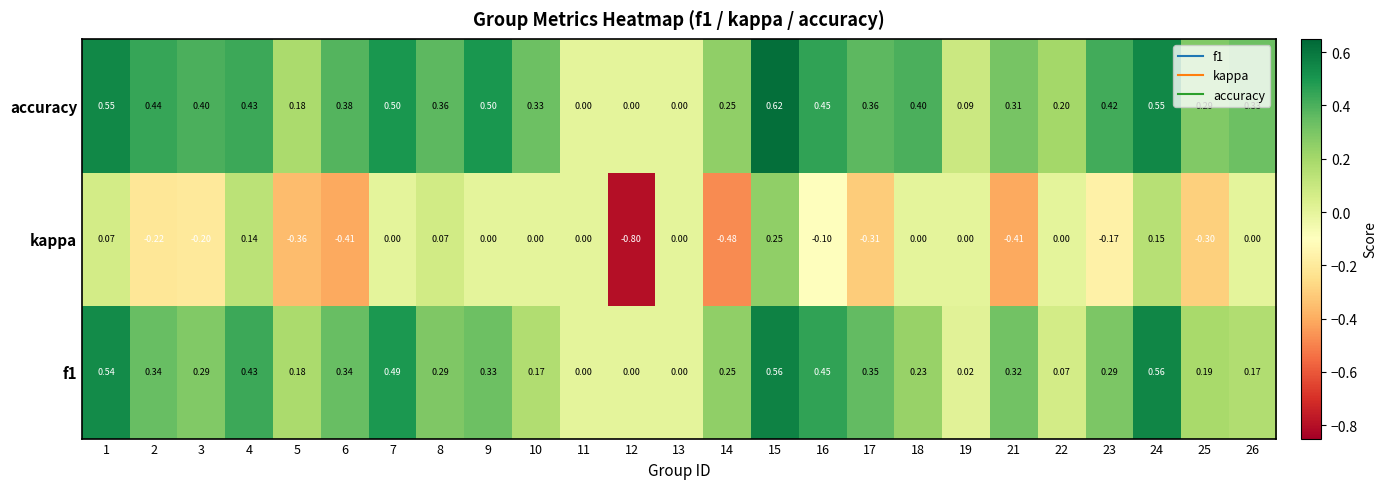

Rank the series by their maximum value, from lowest to highest.

kappa, f1, accuracy